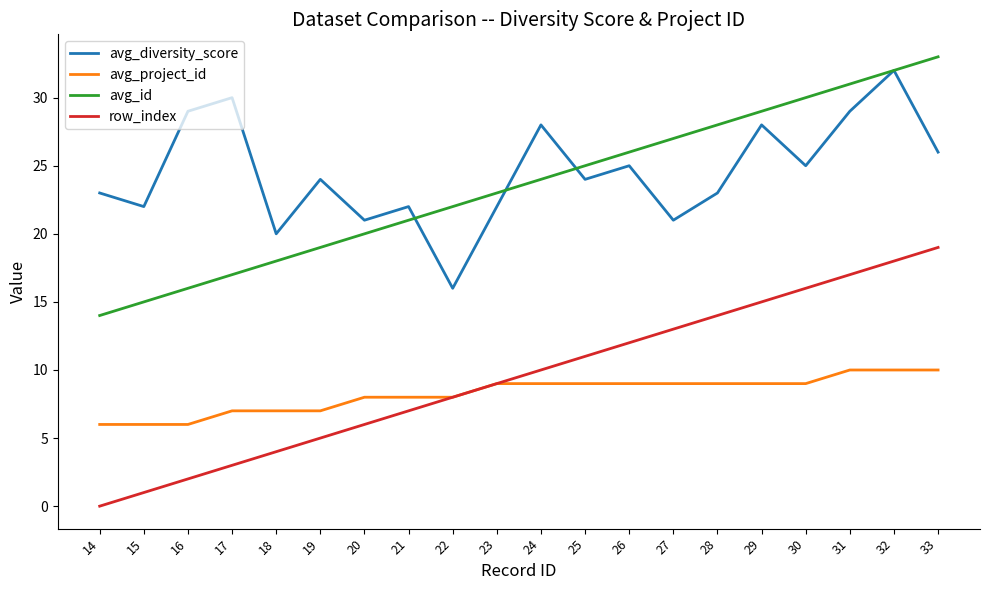

Is this an area chart (filled region under the line)?

No